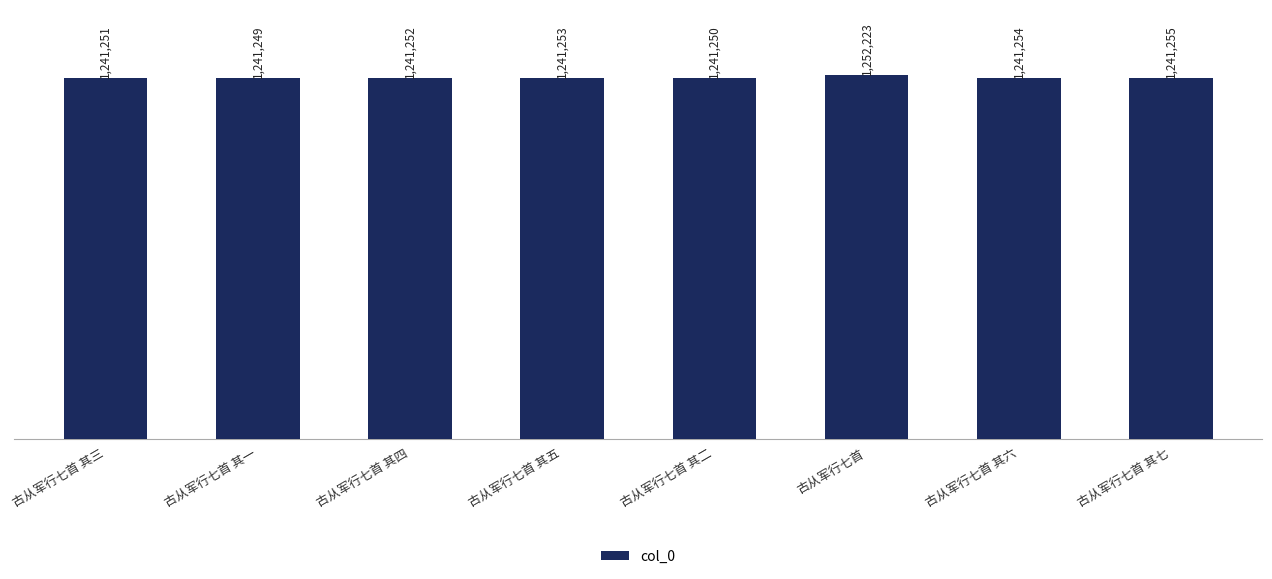

What is the approximate value at 古从军行七首 其一?

1241249